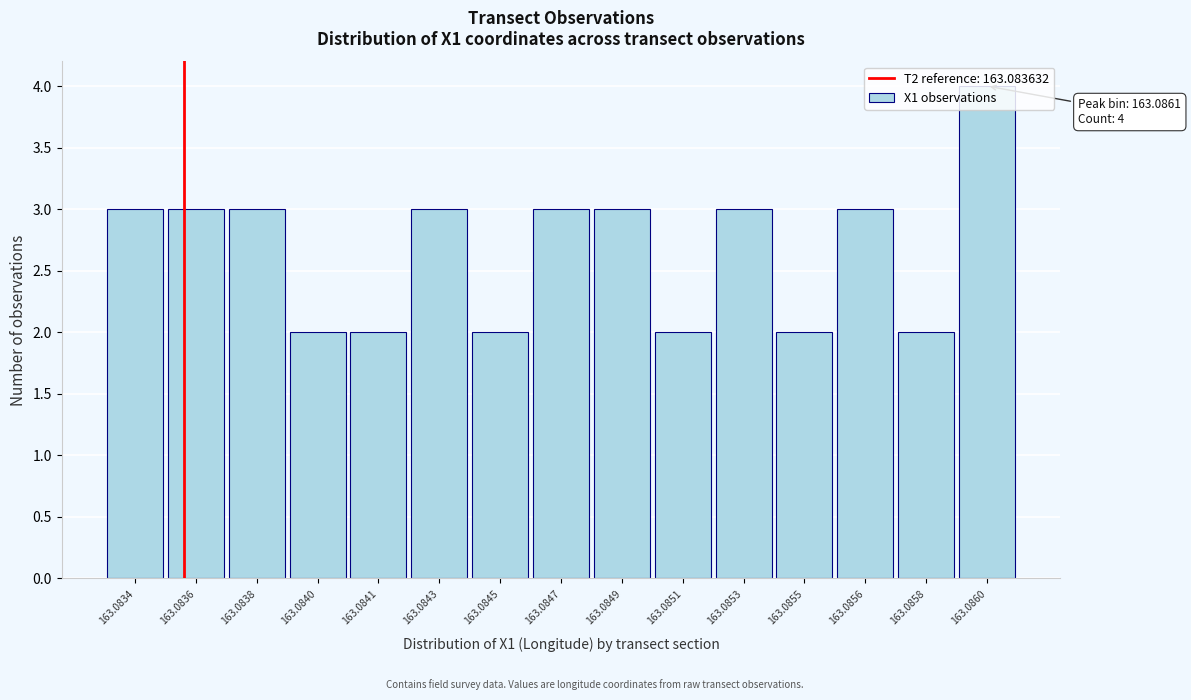

What is the value of the 9th bar from the left?

3